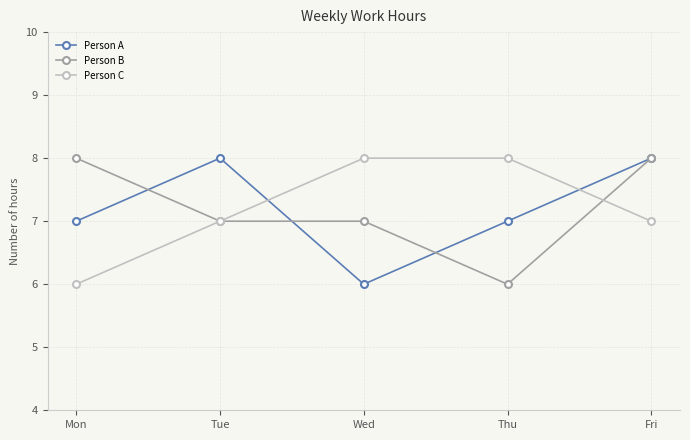

At which category is the sum across all series the highest?

Fri